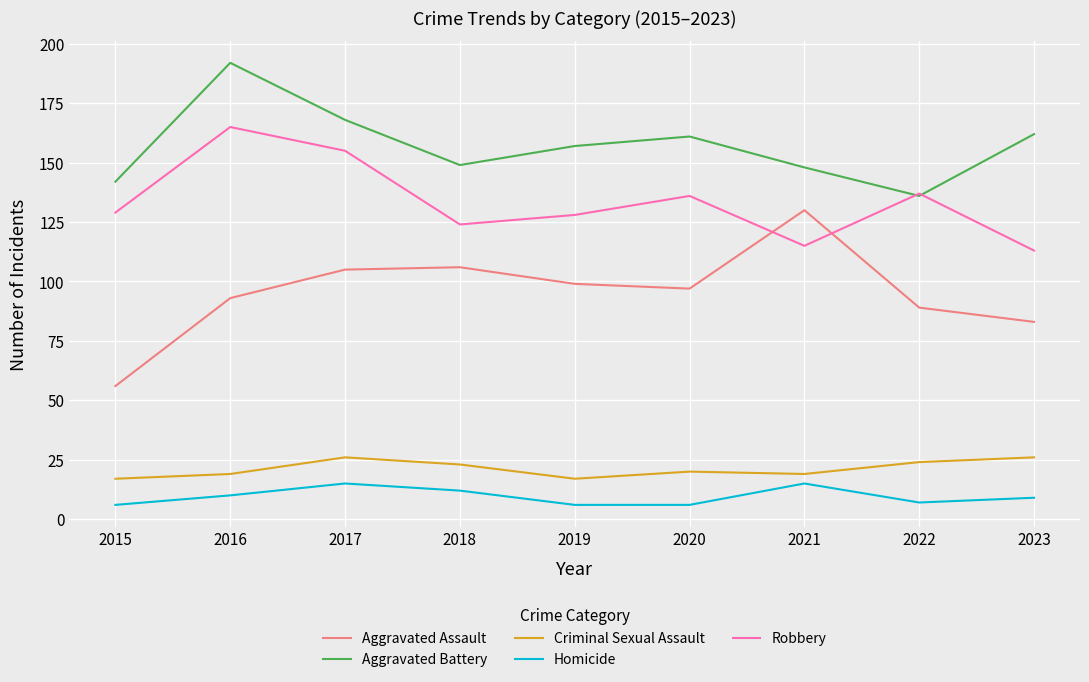

Which series has the widest spread of values?

Aggravated Assault